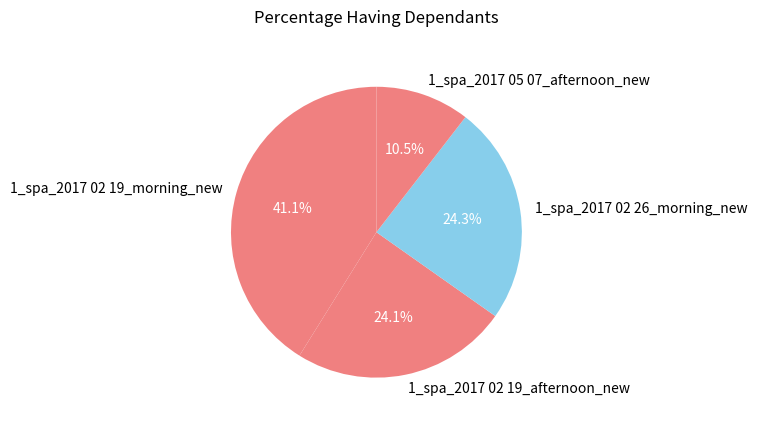

The 1_spa_2017 02 19_morning_new slice represents 33% of the pie. True or false?

False